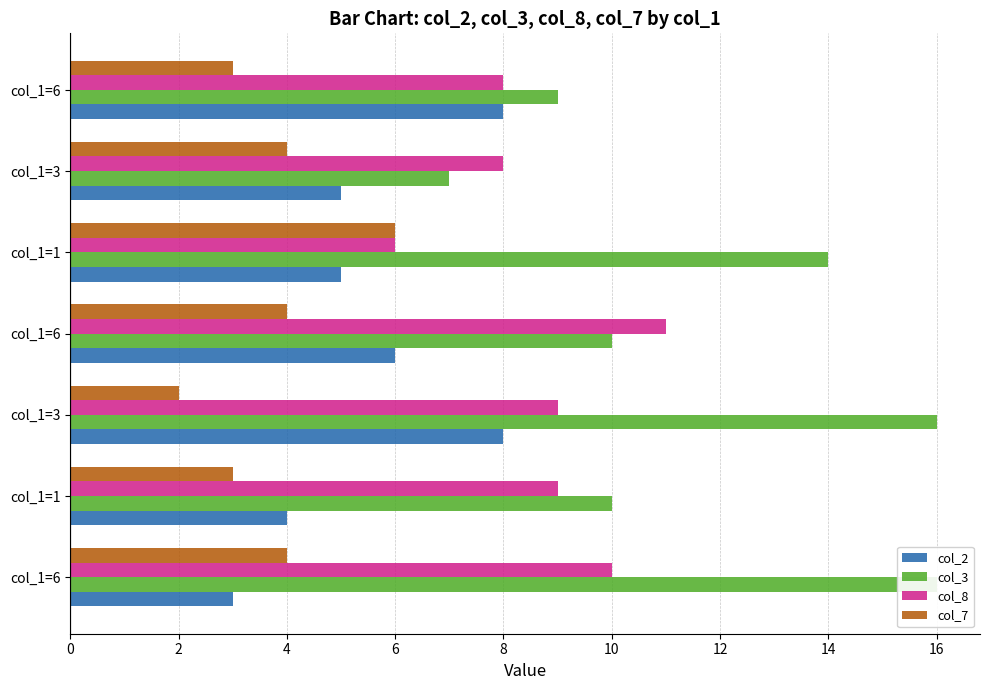

Count the number of data series in this chart.

4